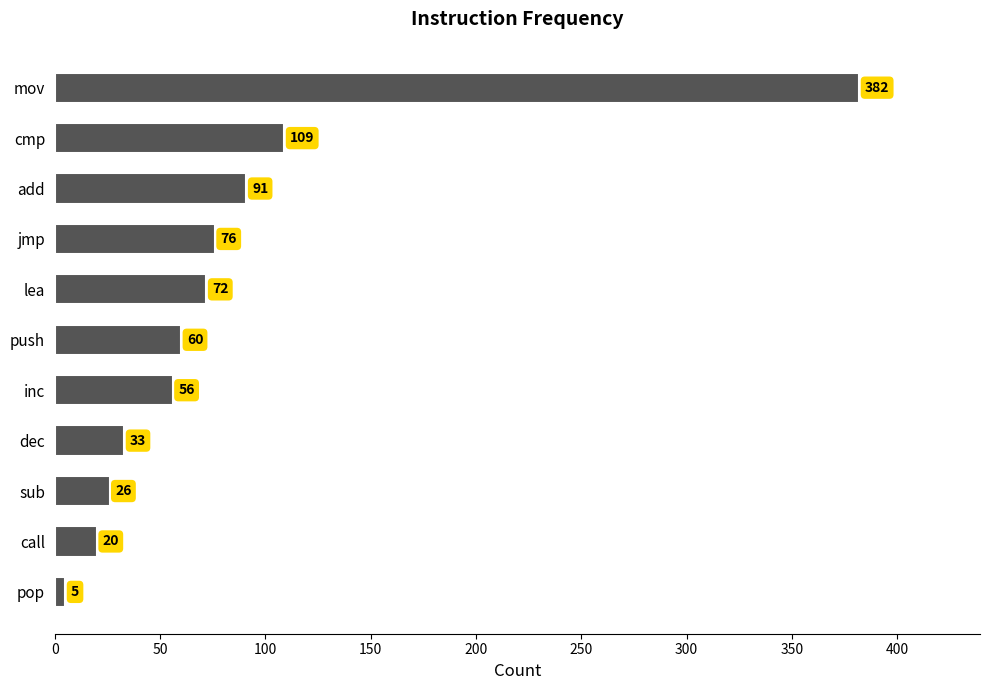

Reading top to bottom, transcribe all the data shown in this chart.

382	109	91	76	72	60	56	33	26	20	5